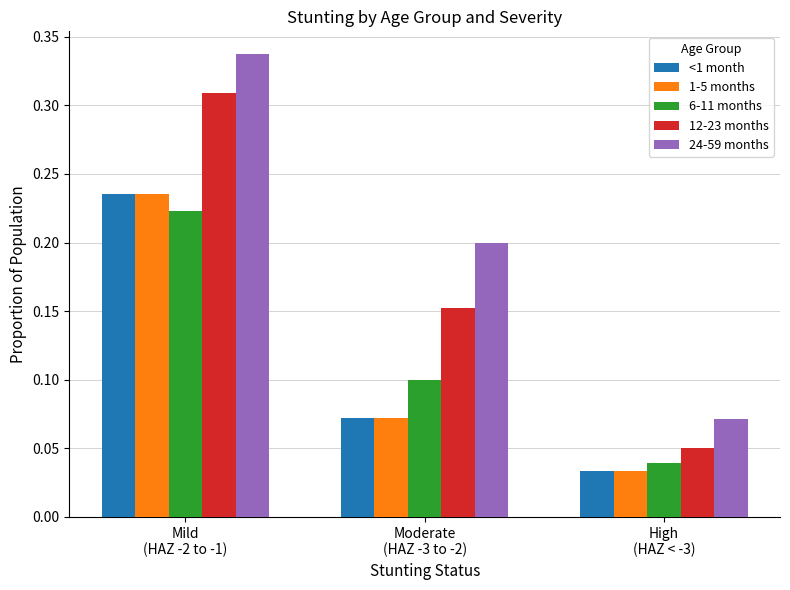

Which category has the lowest value in the 12-23 months series?

High
(HAZ < -3)